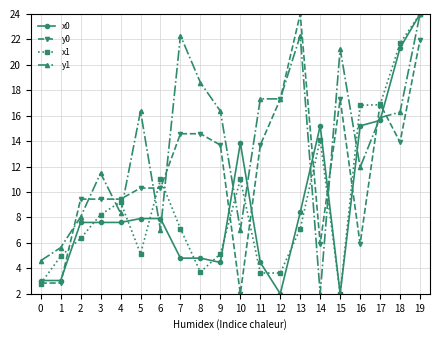

Where does the x1 series first go above 7?

3